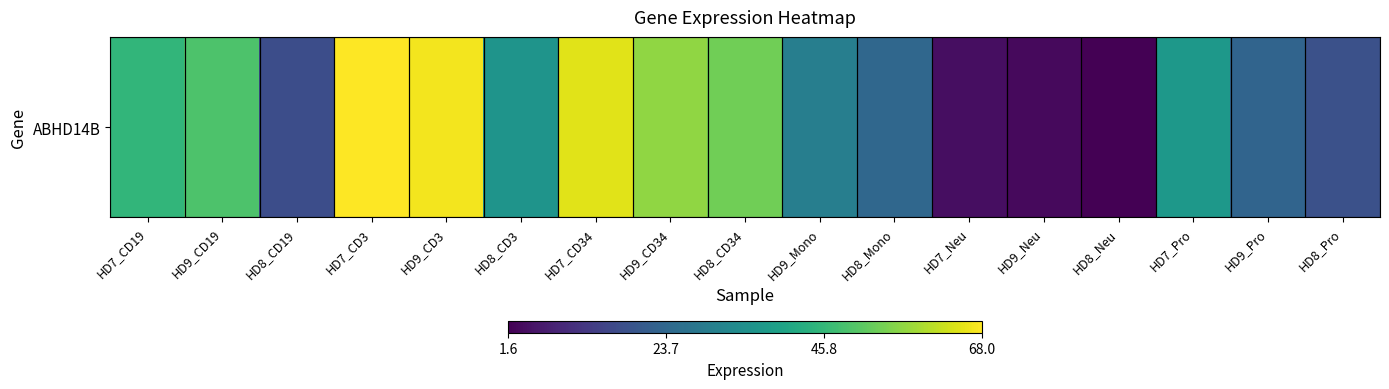

Reading right to left, extract all data points from this chart.

18.0	23.0	37.0	1.6	3.3	4.1	23.8	29.9	53.6	56.8	64.9	36.0	66.8	68.0	17.2	49.5	45.2